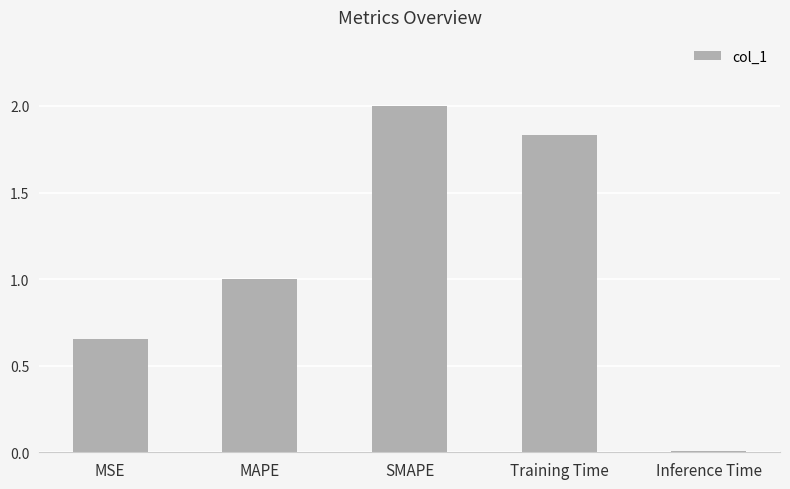

What is the maximum value shown in the chart?

2.0